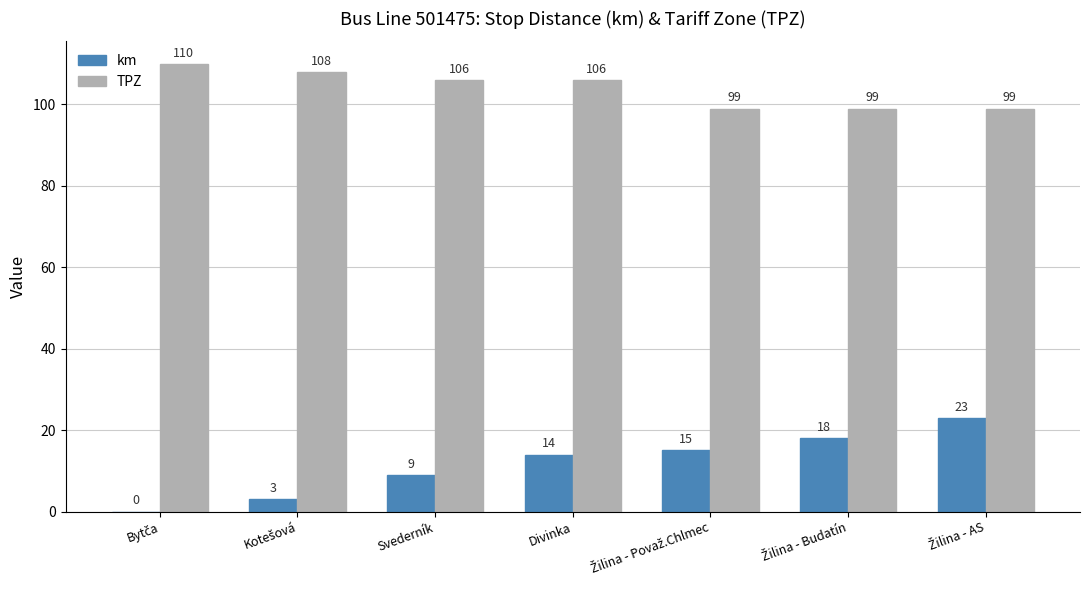

How many TPZ values are between 99 and 108?

6